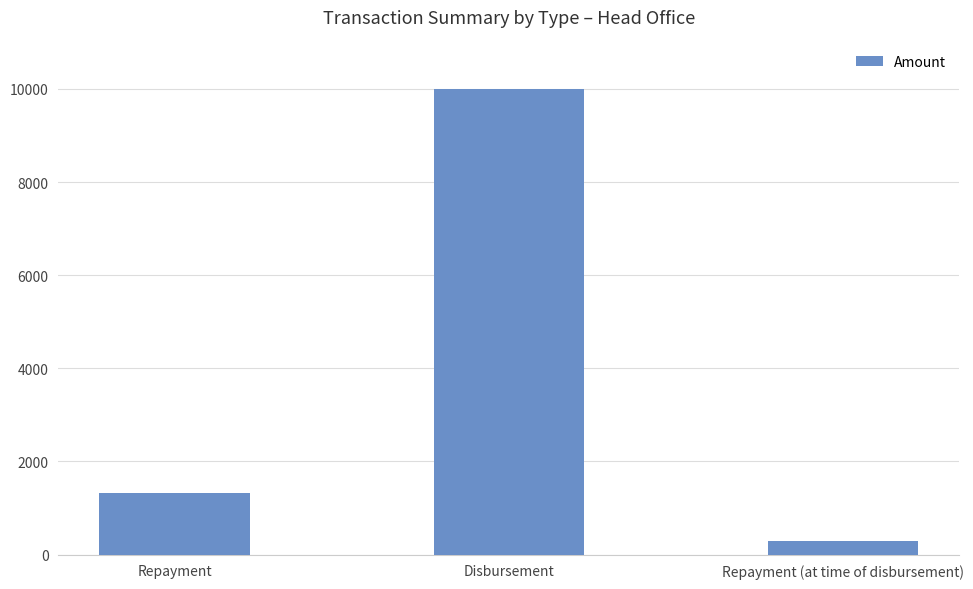

Reading left to right, transcribe all the data shown in this chart.

1319.2	10000.0	300.0